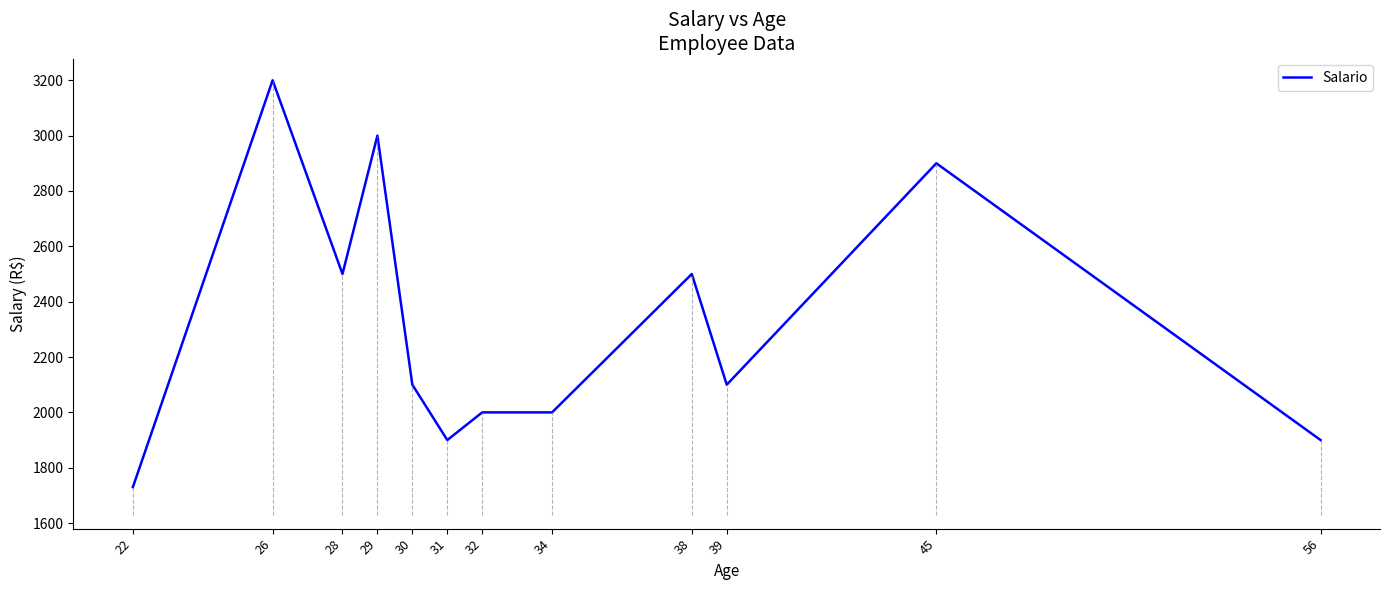

What is the difference between the maximum and second lowest values?

1300